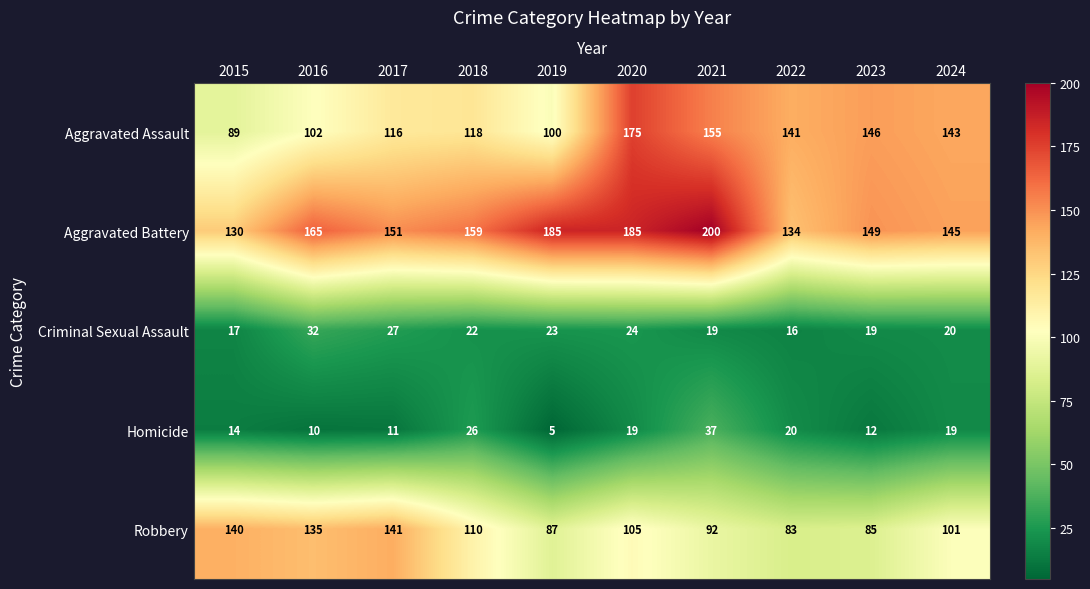

Is it true that Robbery equals 47 at 2019?

False